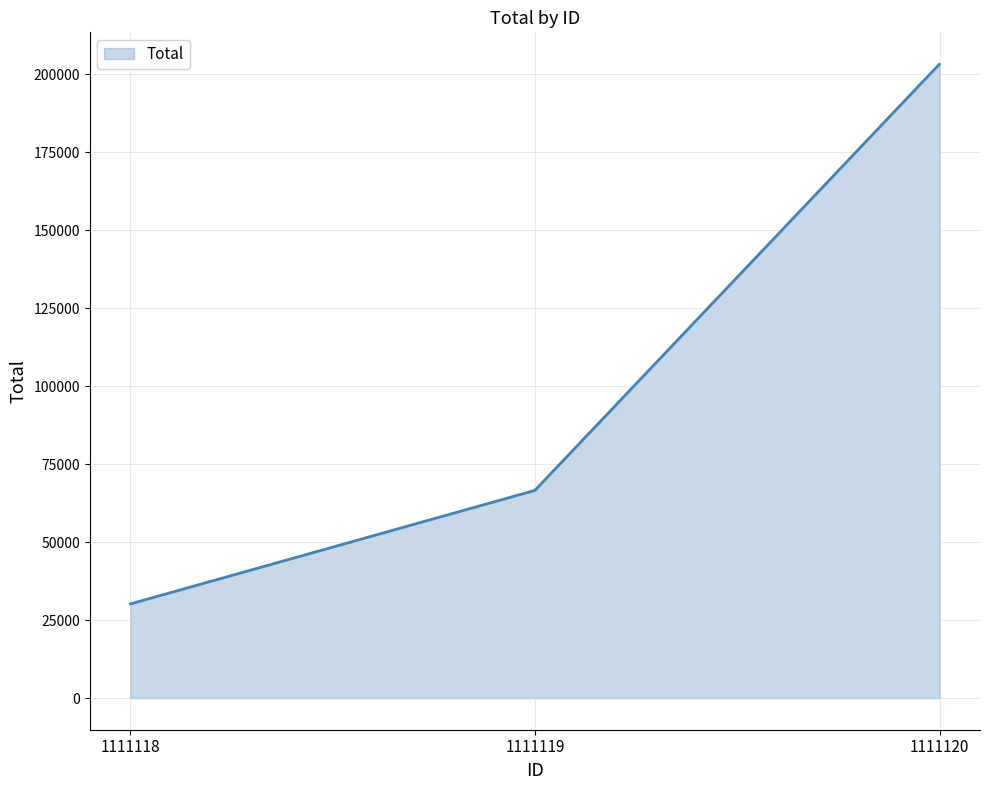

What is the sum of the values at 1111118 and 1111120?

233375